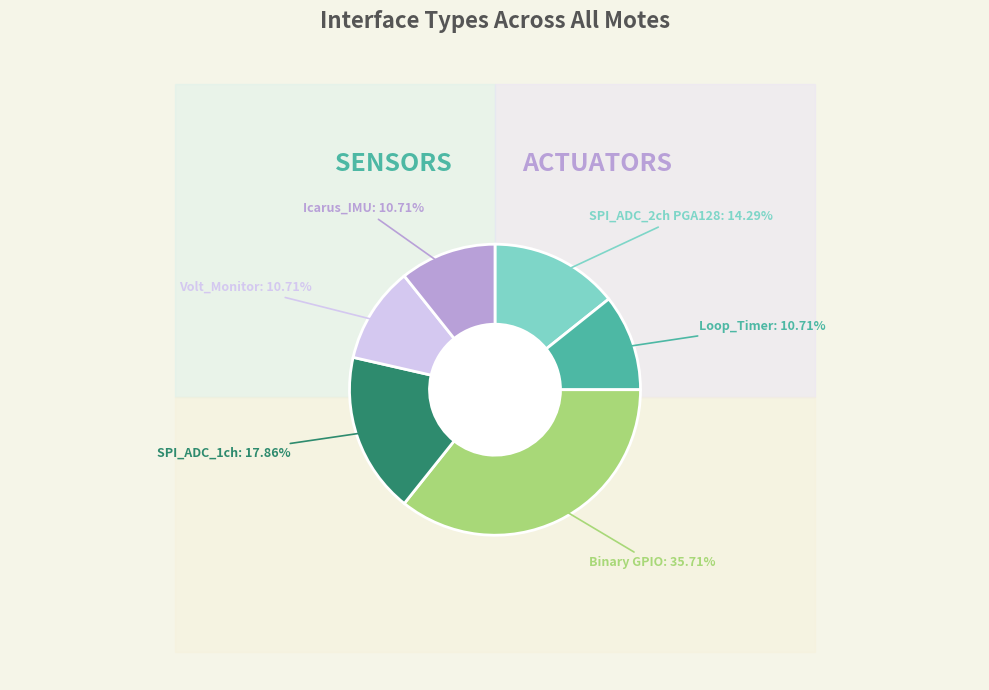

True or false: Volt_Monitor accounts for 11% of the total.

True